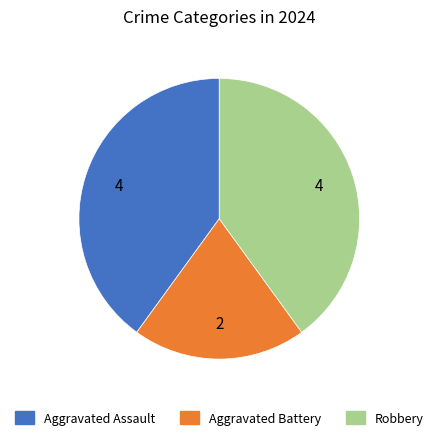

Which has a higher value, Robbery or Aggravated Battery?

Robbery